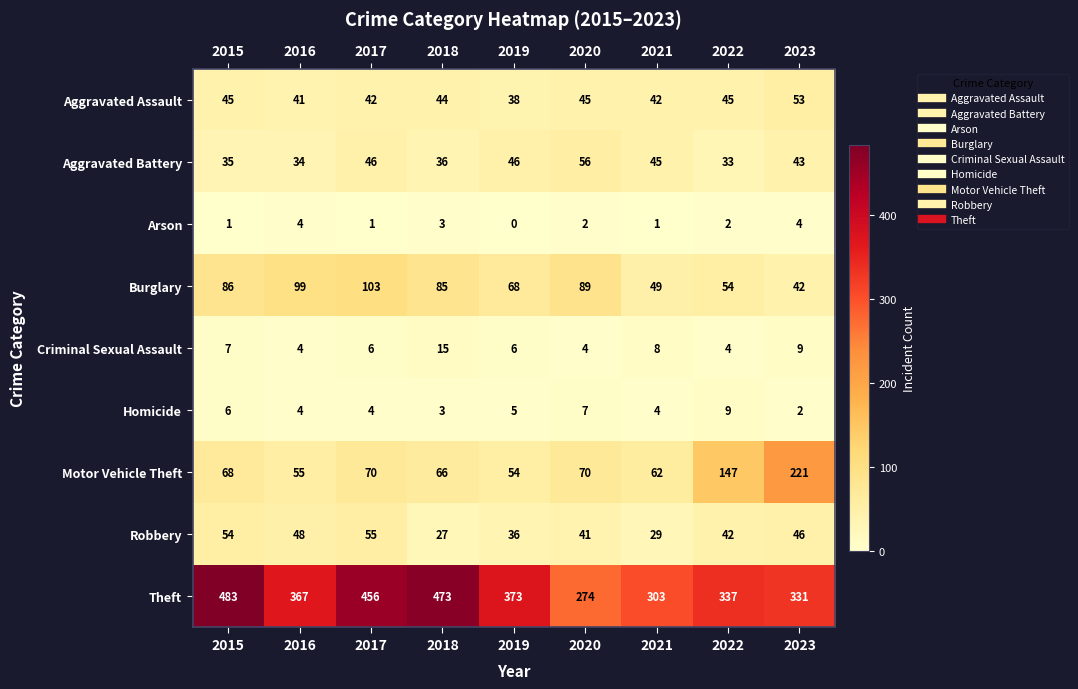

At which label is Motor Vehicle Theft closest to 137?

2022